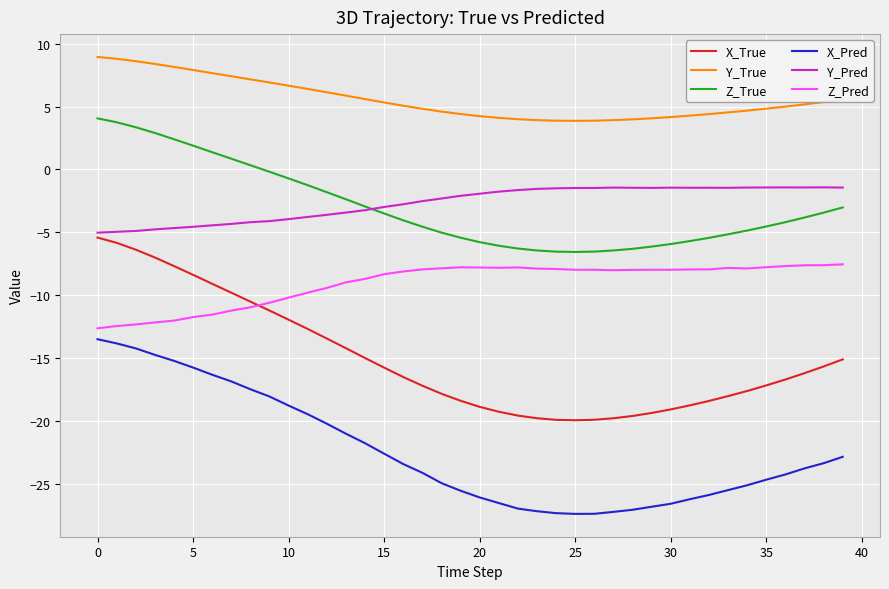

Which series has the largest total across all categories?

Y_True